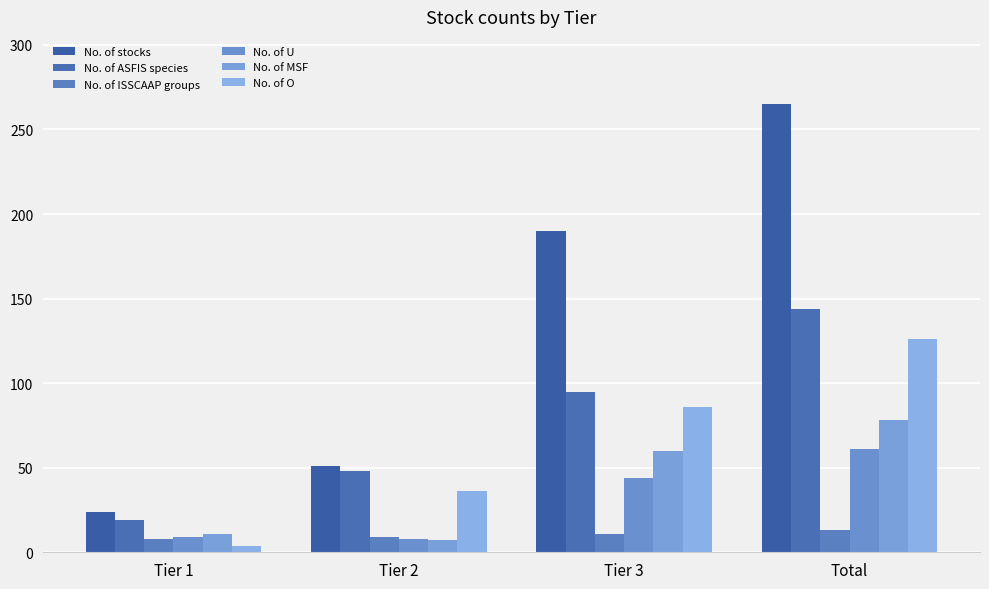

How many data points does each series have?

4